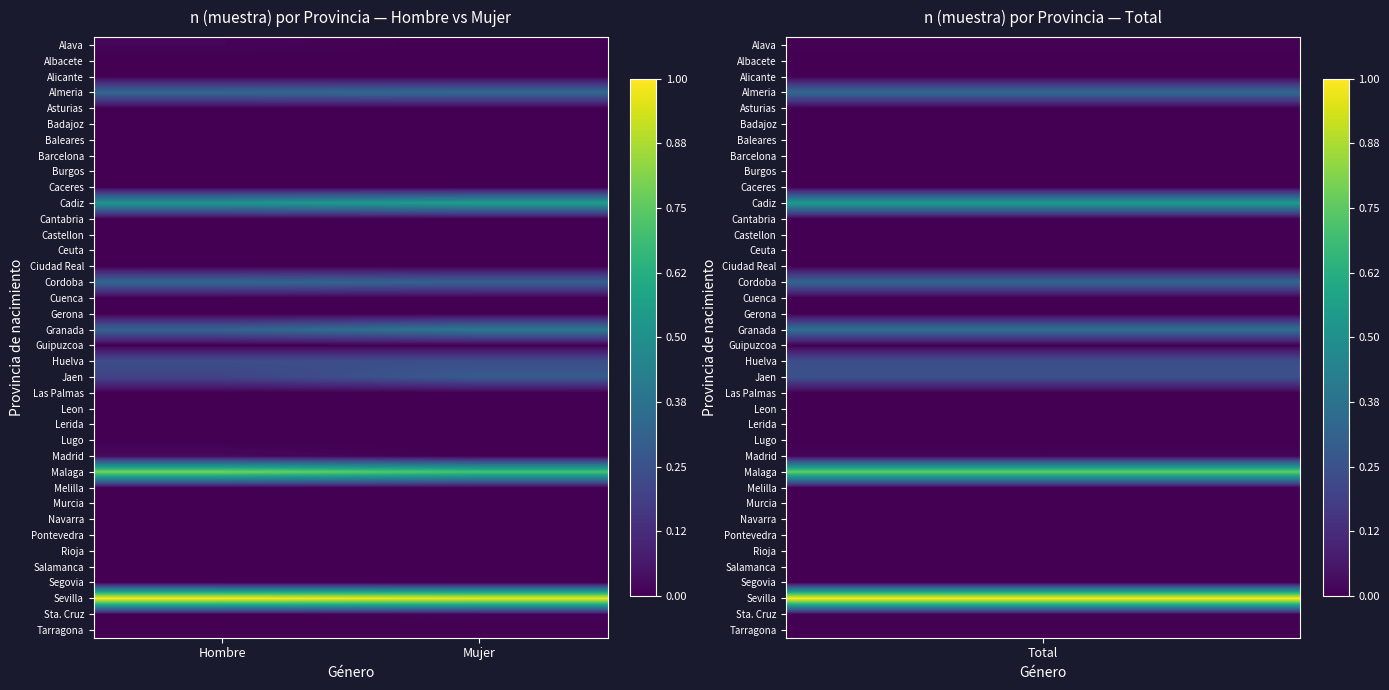

How many data points does each series have?

2